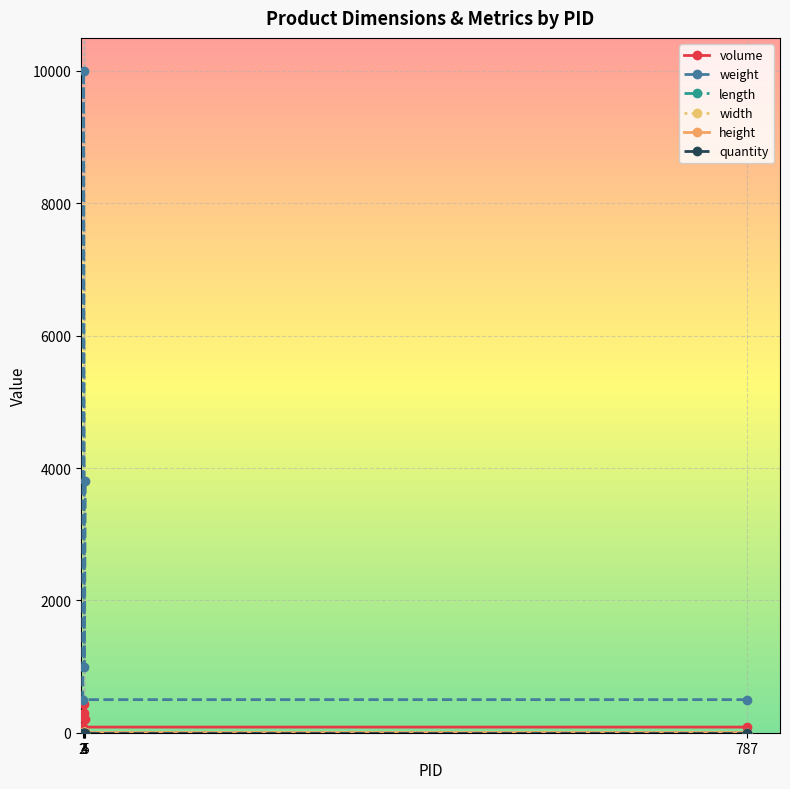

How many lines are shown in the chart?

6